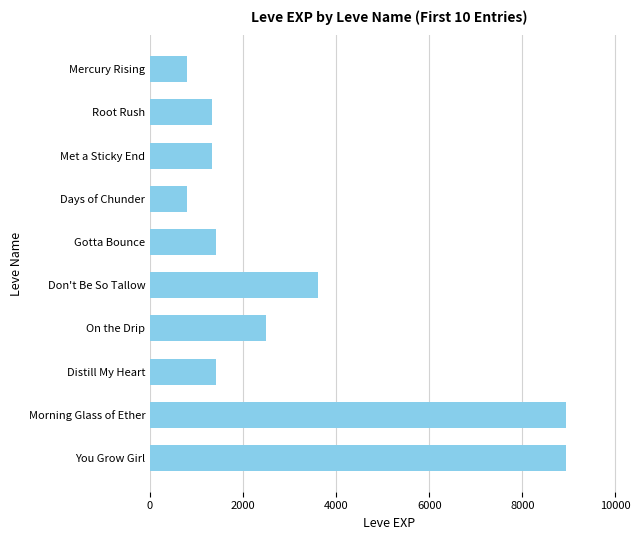

What is the label of the 3rd bar from the top?

Met a Sticky End